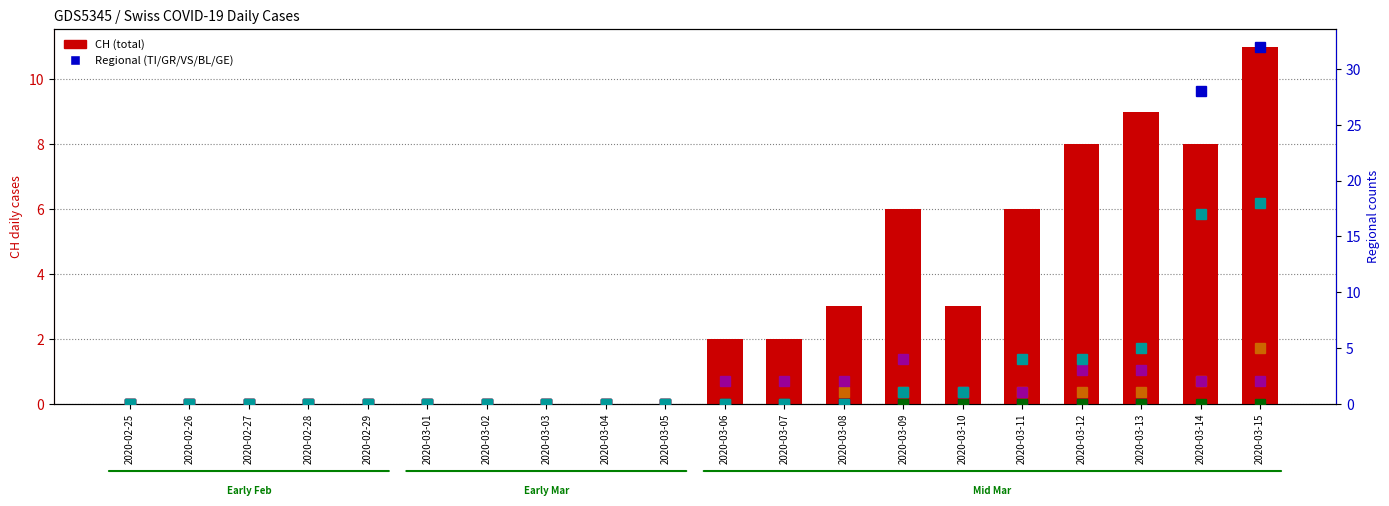

Reading left to right, extract all data points from this chart.

CH: 0	0	0	0	0	0	0	0	0	0	2	2	3	6	3	6	8	9	8	11
TI: 0	0	0	0	0	0	0	0	0	0	0	0	0	0	0	0	0	0	28	32
GR: 0	0	0	0	0	0	0	0	0	0	0	0	0	0	0	0	0	0	0	0
VS: 0	0	0	0	0	0	0	0	0	0	0	0	1	1	1	1	1	1	2	5
BL: 0	0	0	0	0	0	0	0	0	0	2	2	2	4	1	1	3	3	2	2
GE: 0	0	0	0	0	0	0	0	0	0	0	0	0	1	1	4	4	5	17	18